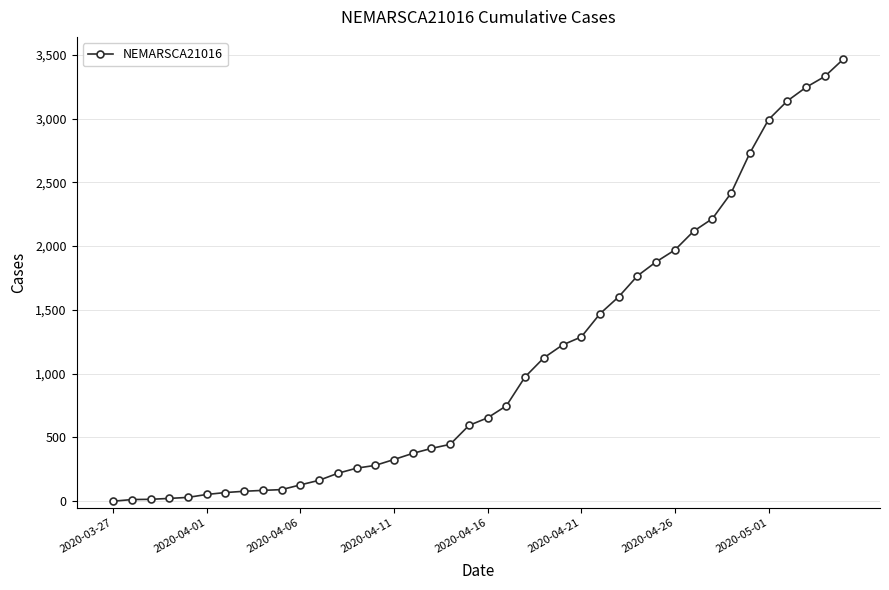

What is the value of the 31st point from the left?

1970